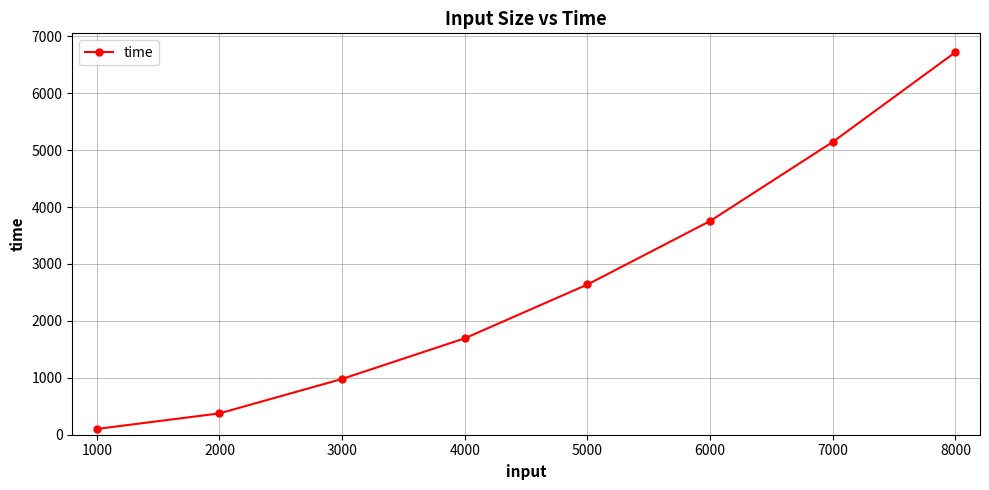

What is the change in value from 6000 to 7000?

+1390.2